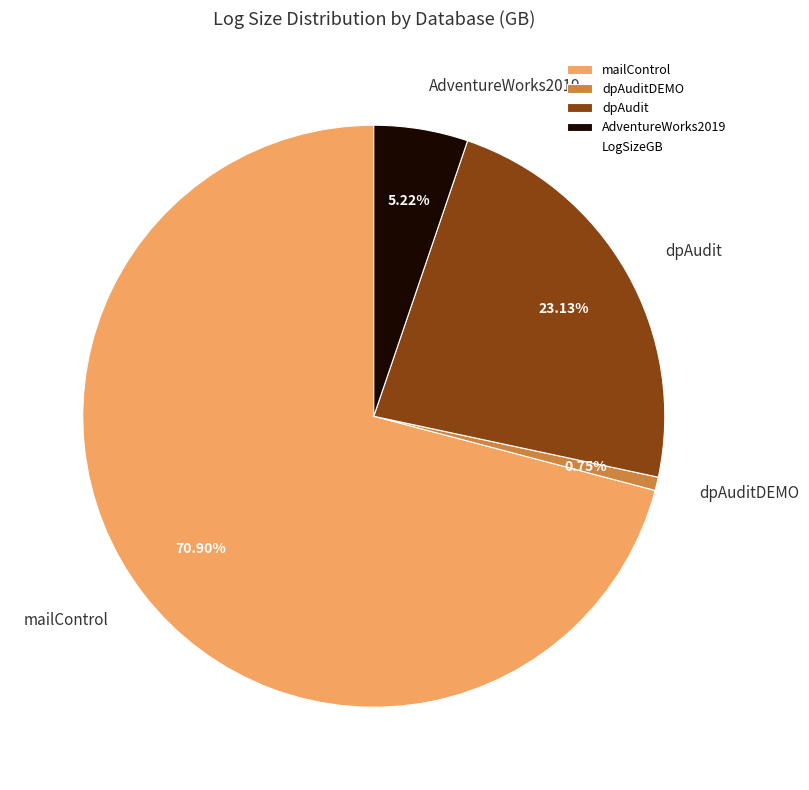

To the nearest percent, what percentage of the pie is mailControl?

71%